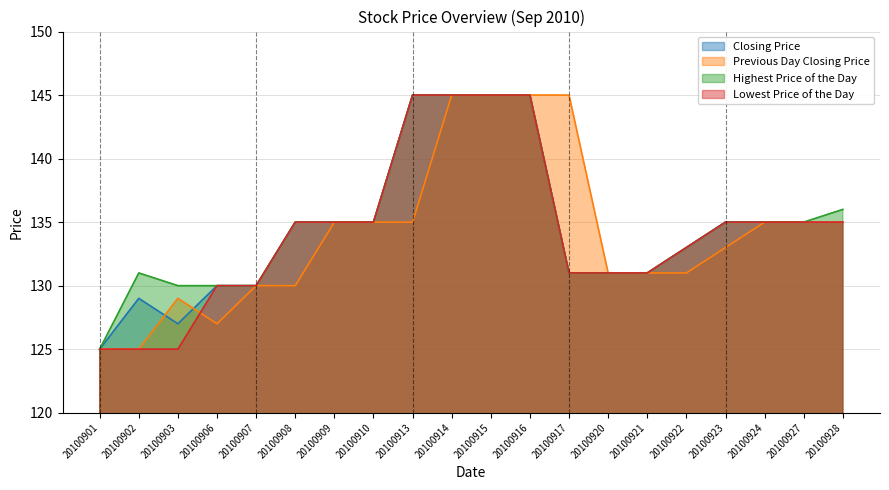

List the series in order of their overall mean, highest first.

Highest Price of the Day, Closing Price, Lowest Price of the Day, Previous Day Closing Price